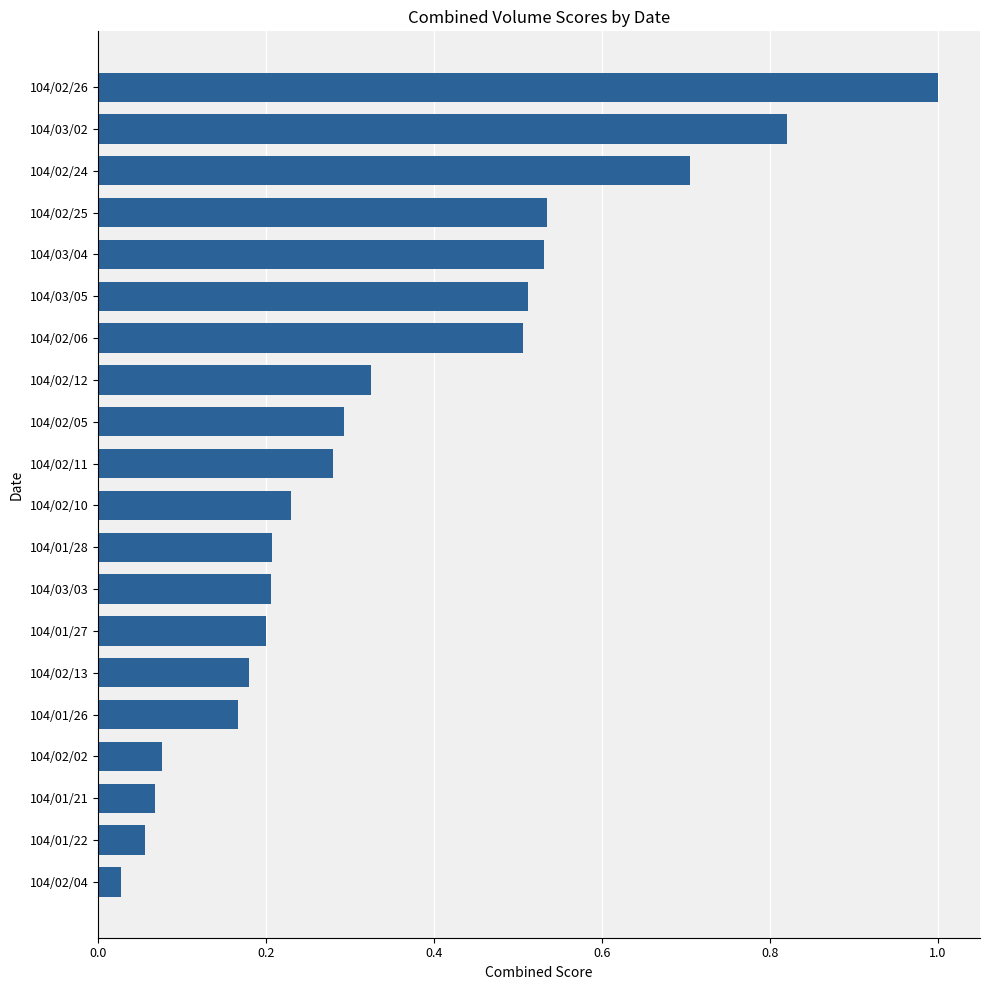

The chart shows a value of 0.5 at 104/02/11. True or false?

False